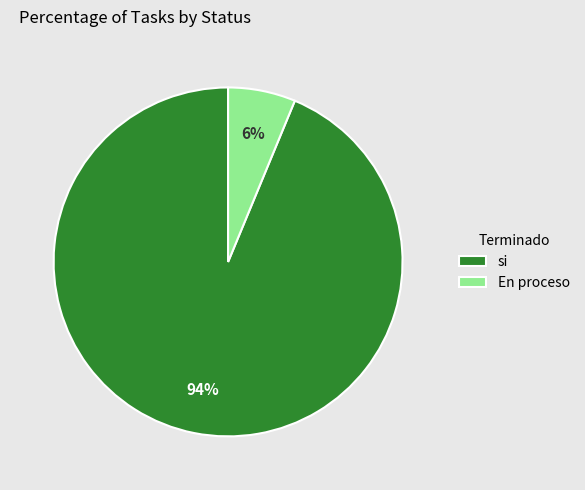

Rank the categories by value from highest to lowest.

si, En proceso